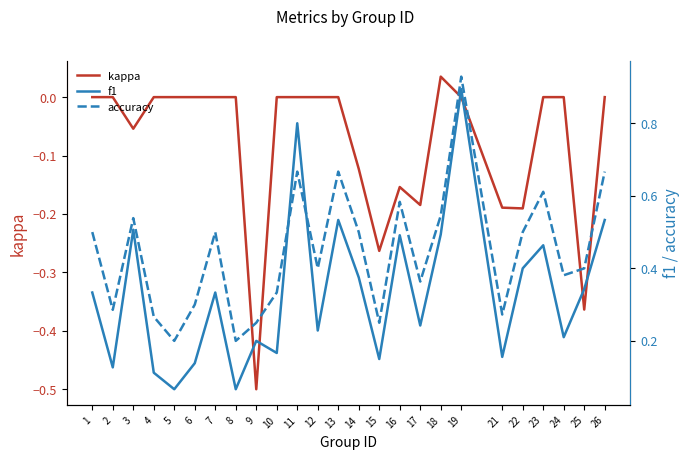

What is the average value of the f1 series?

0.3